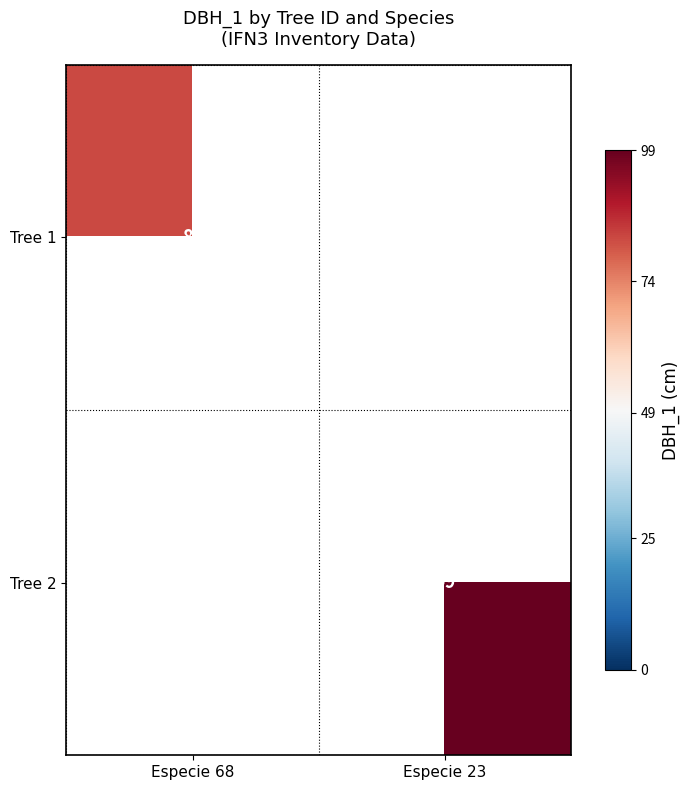

The value of Tree 2 at Especie 23 is 66. True or false?

False